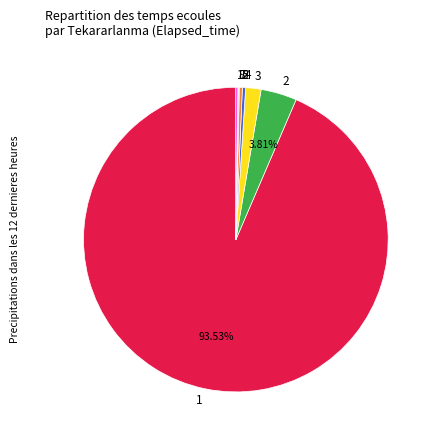

Is there any slice that represents more than half of the pie?

Yes